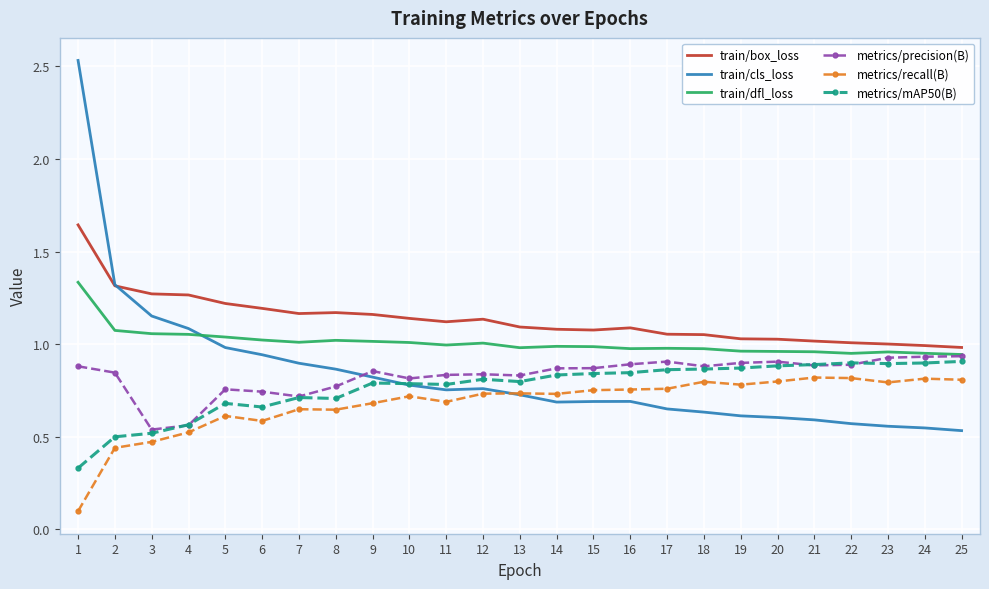

What are all the series names shown in the legend?

train/box_loss, train/cls_loss, train/dfl_loss, metrics/precision(B), metrics/recall(B), metrics/mAP50(B)